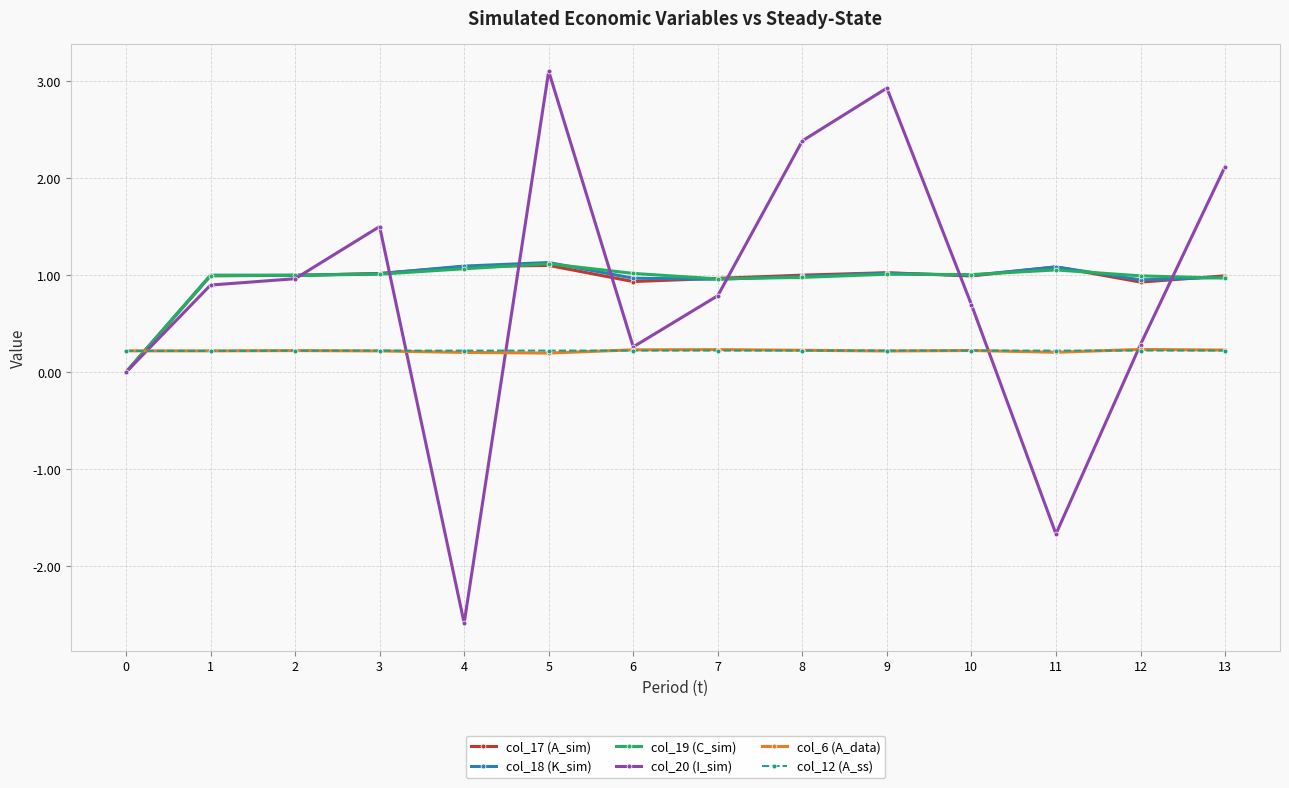

The value of col_17 (A_sim) at 0 is 0.0. True or false?

True